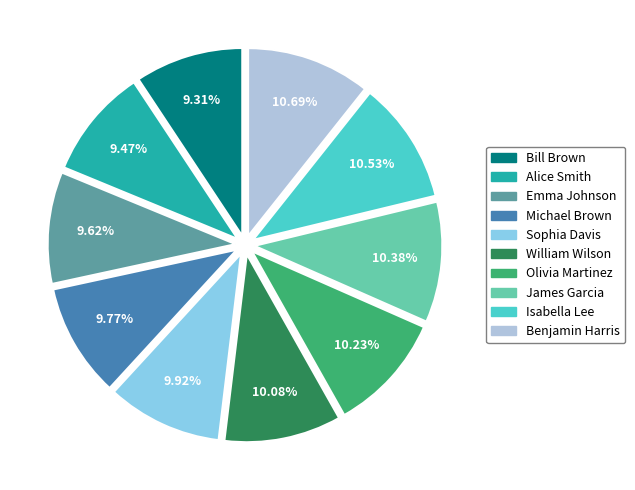

How much of the chart is everything except Bill Brown?

90.7%